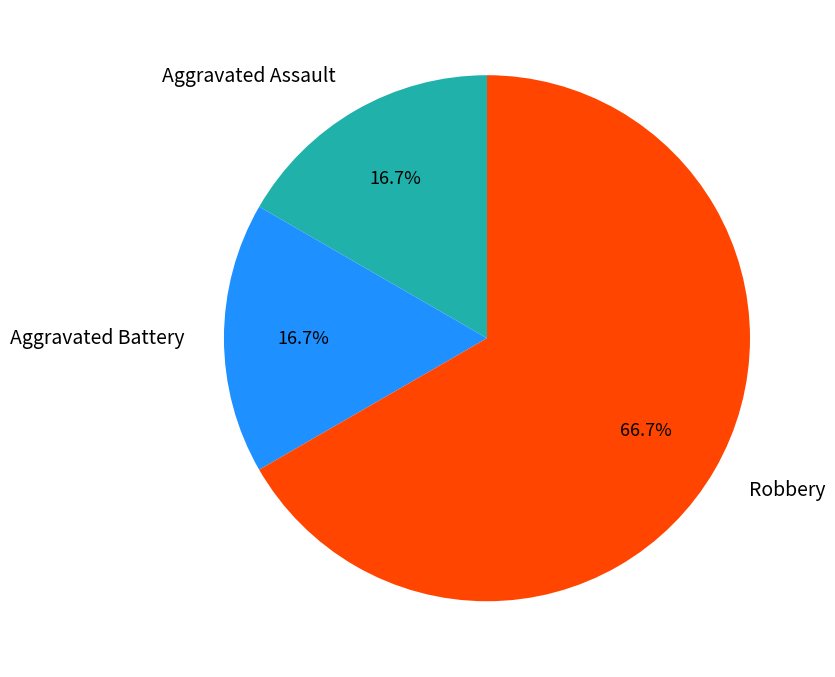

To the nearest percent, what percentage of the pie is Aggravated Battery?

17%